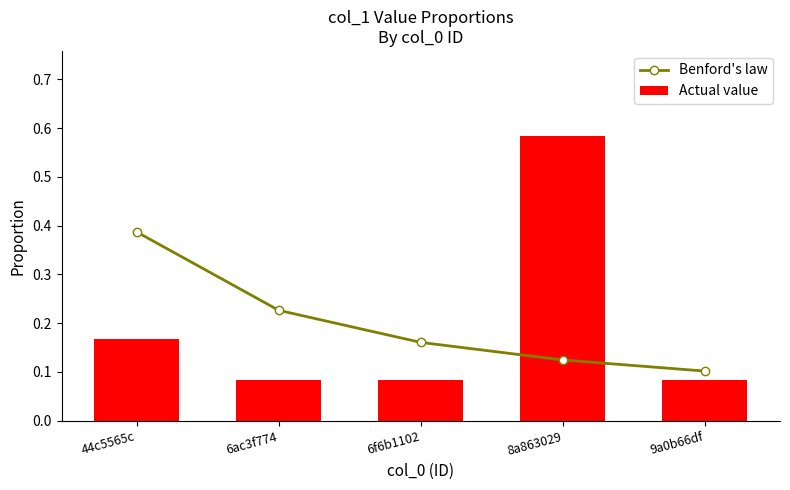

Reading left to right, extract all data points from this chart.

Benford's law: 44c5565c=0.4	6ac3f774=0.2	6f6b1102=0.2	8a863029=0.1	9a0b66df=0.1
Actual value: 44c5565c=0.2	6ac3f774=0.1	6f6b1102=0.1	8a863029=0.6	9a0b66df=0.1